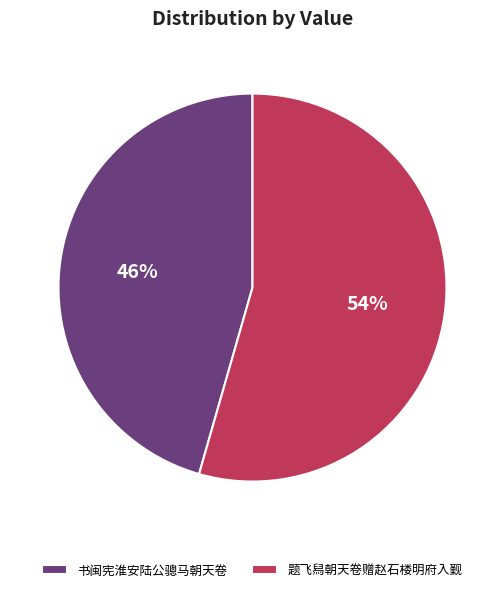

What is the majority slice?

题飞舄朝天卷赠赵石楼明府入觐